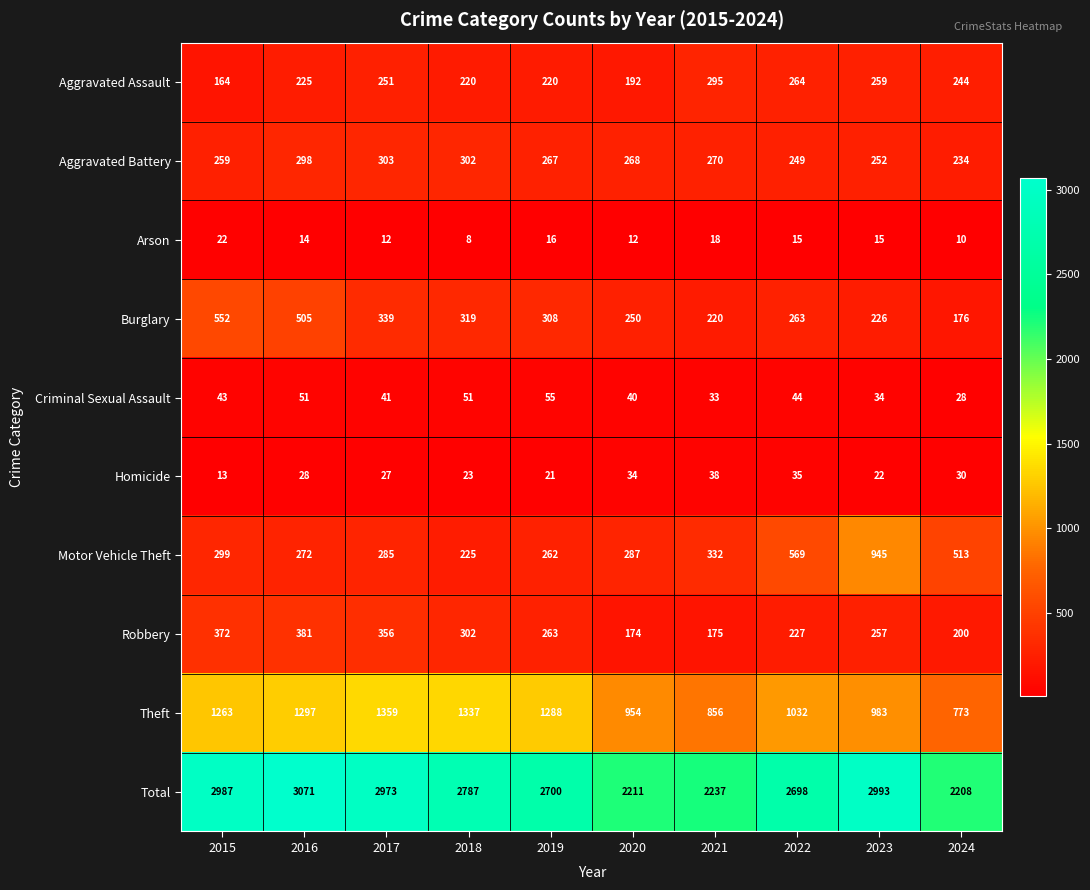

What is the minimum value shown in the chart?

8